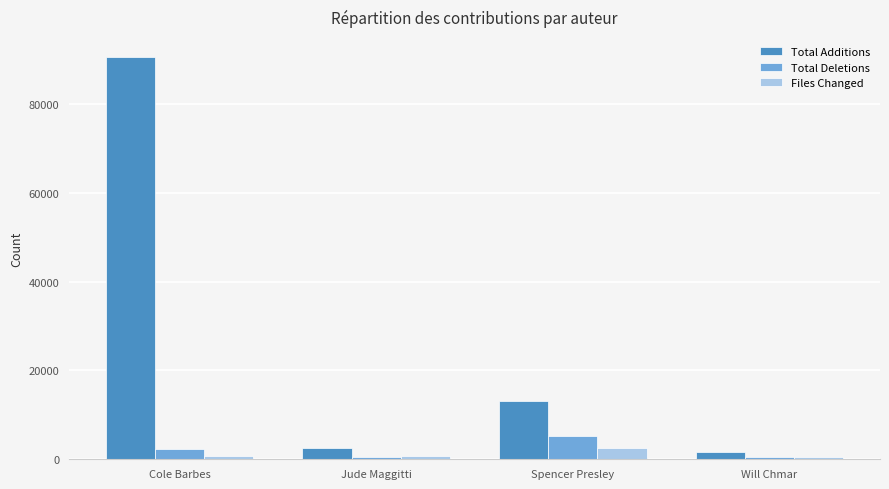

At which label does Total Additions first exceed 13041?

Cole Barbes